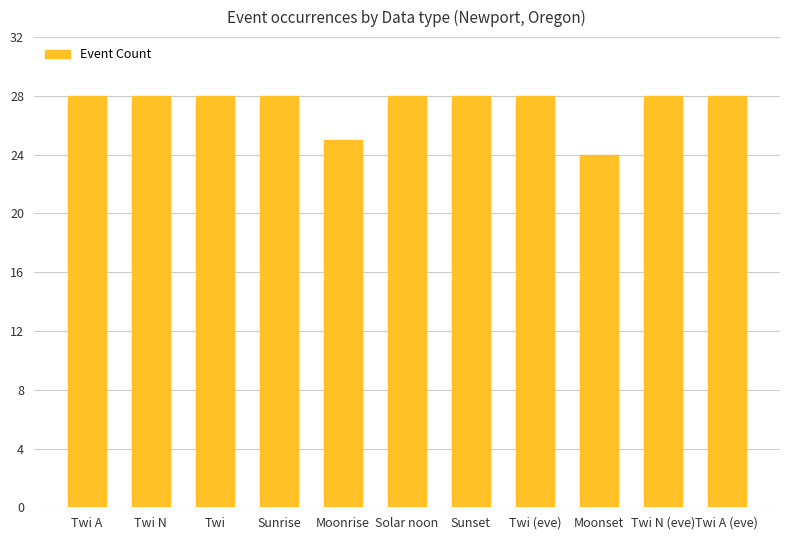

How many values are between 28 and 29?

9